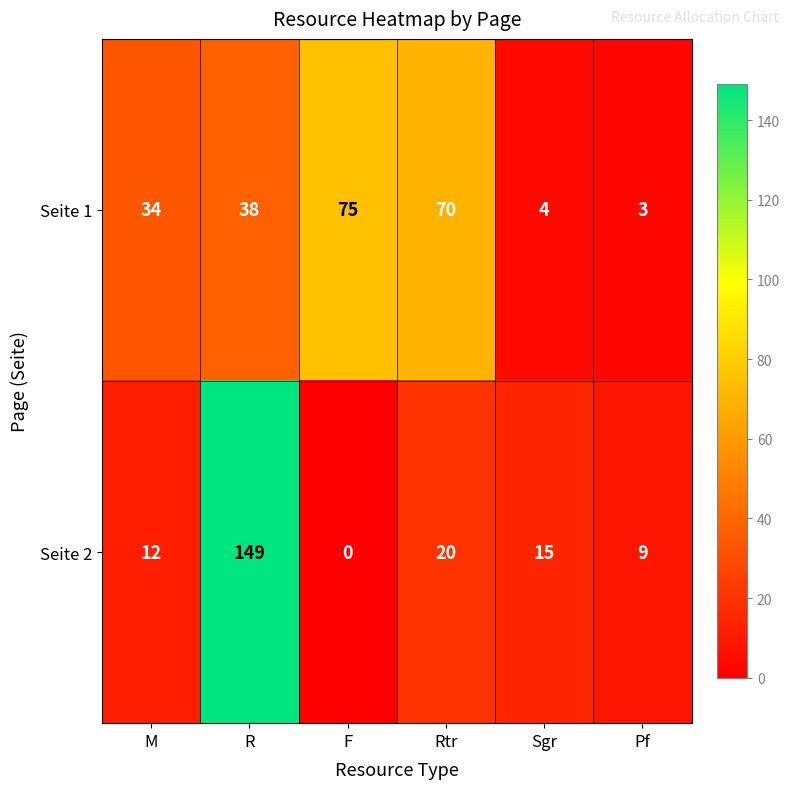

What value does the Seite 1 series have at Rtr?

70